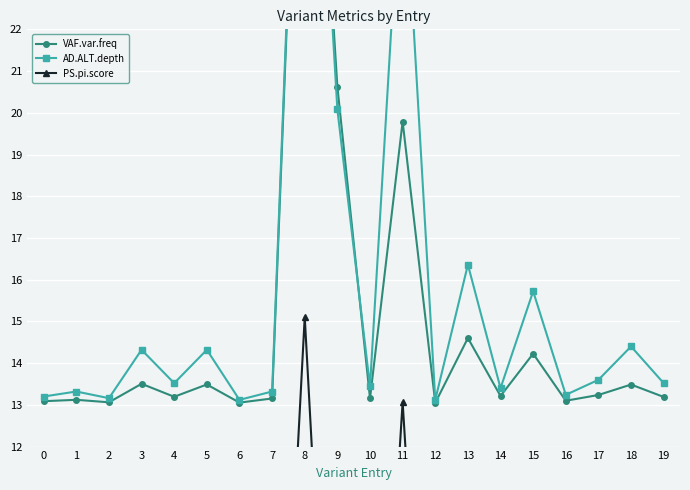

Between 4 and 12, which series saw the biggest shift?

AD.ALT.depth